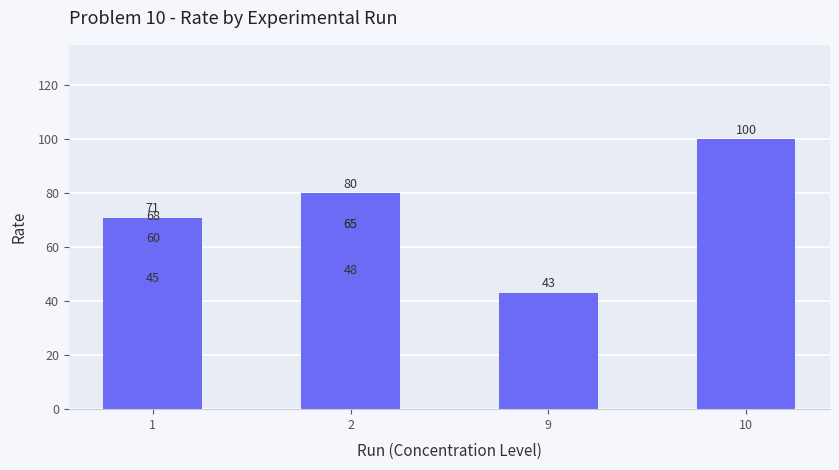

How many series are shown in this chart?

1